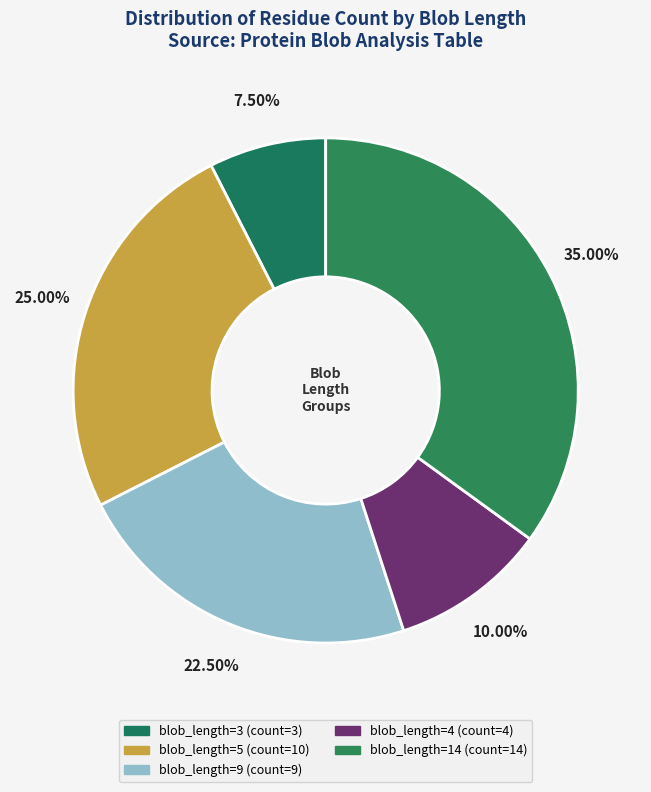

Which slice is the largest?

blob_length_14